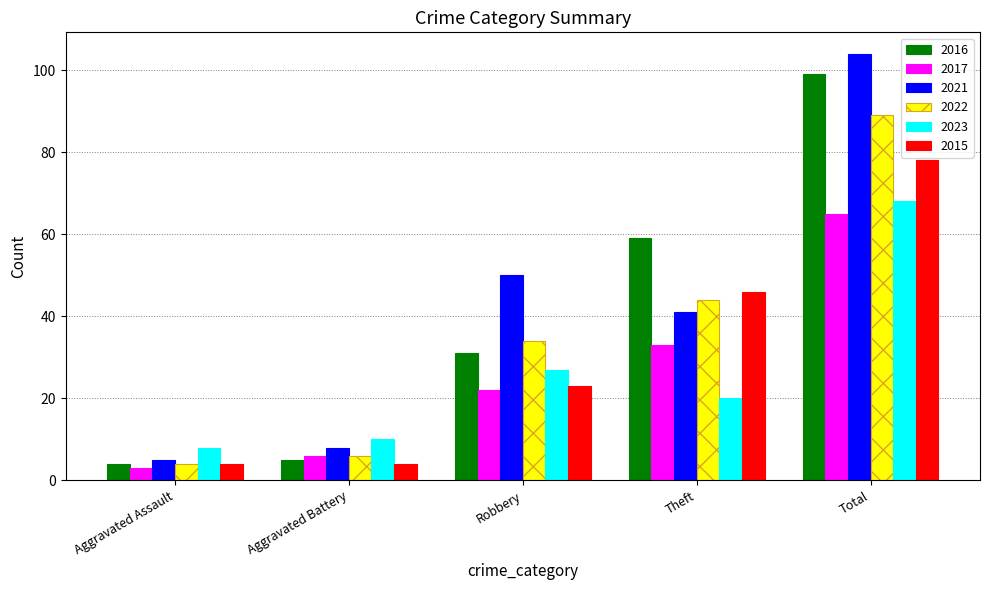

At which label is 2023 closest to 38?

Robbery